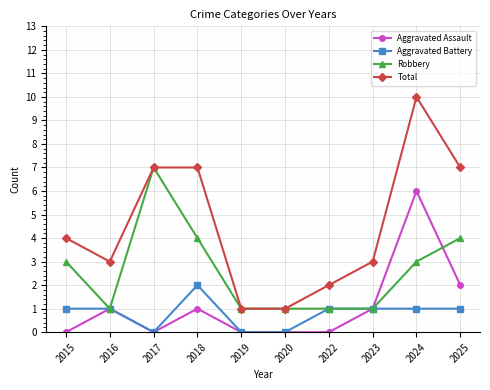

Reading left to right, list all the values displayed in this chart.

Aggravated Assault: 2015=0	2016=1	2017=0	2018=1	2019=0	2020=0	2022=0	2023=1	2024=6	2025=2
Aggravated Battery: 2015=1	2016=1	2017=0	2018=2	2019=0	2020=0	2022=1	2023=1	2024=1	2025=1
Robbery: 2015=3	2016=1	2017=7	2018=4	2019=1	2020=1	2022=1	2023=1	2024=3	2025=4
Total: 2015=4	2016=3	2017=7	2018=7	2019=1	2020=1	2022=2	2023=3	2024=10	2025=7